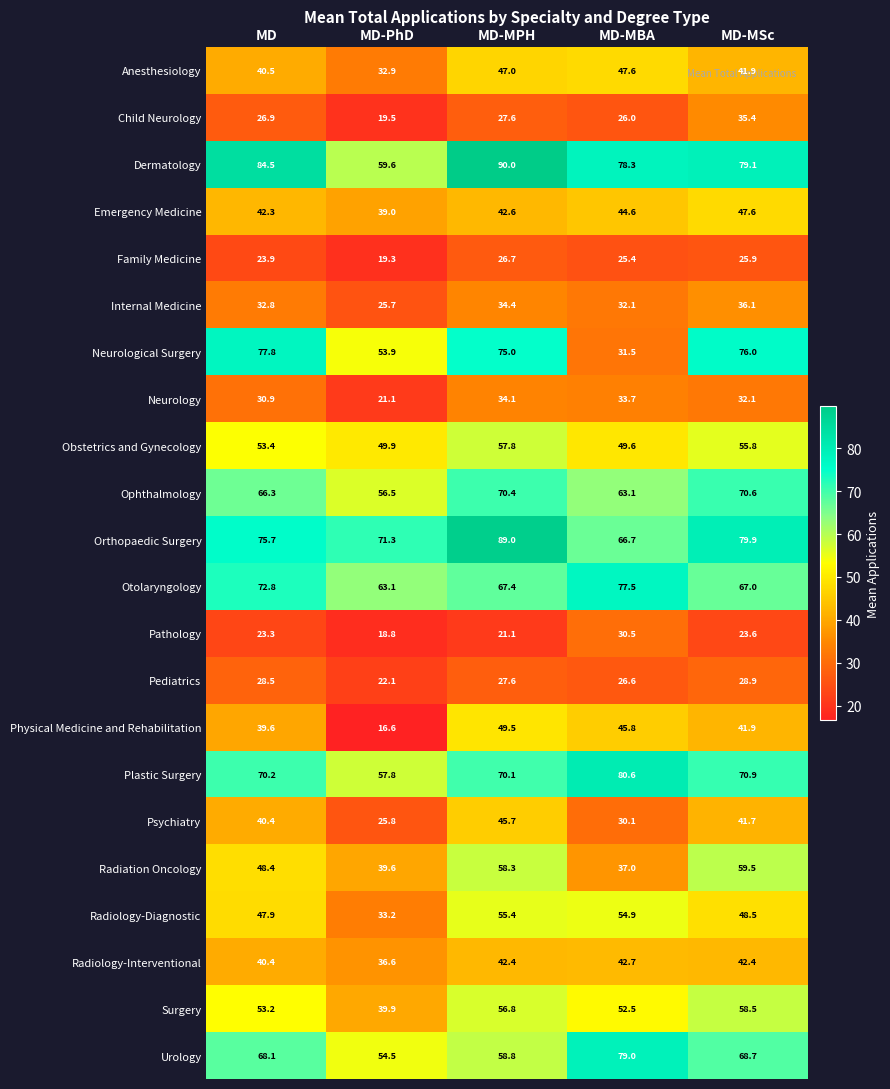

What is the maximum value shown in the chart?

90.0